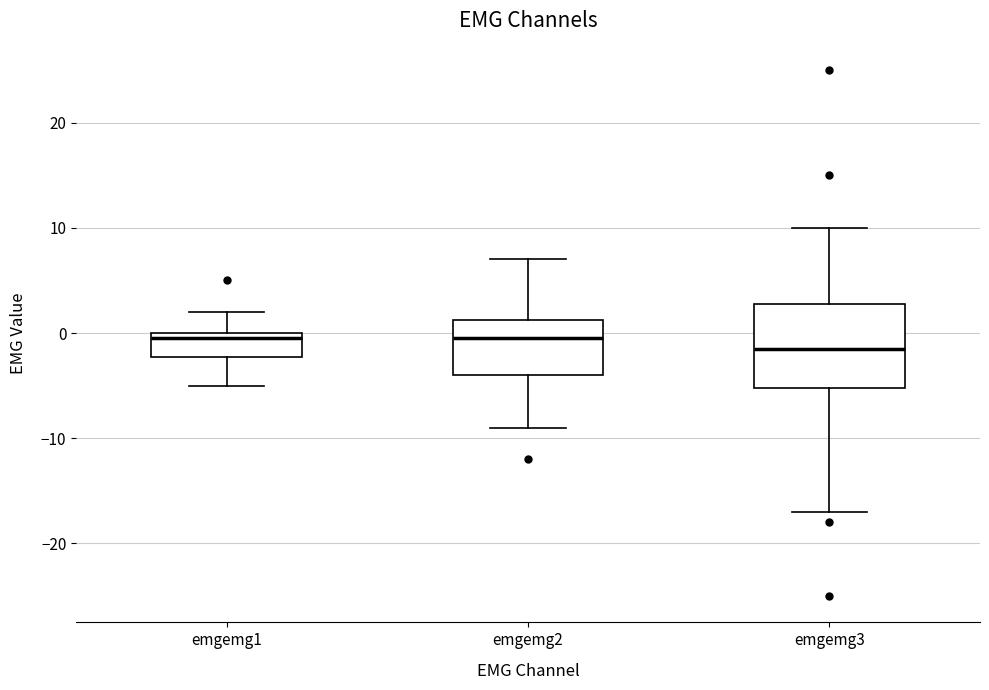

Reading left to right, read every box against the y-axis: the position of its median line, the range the box covers, and the ends of its whiskers. The values are not printed on the chart, so give them approximately, as read against the axis.

emgemg1: median 0 (just below the box's upper edge), box -2 to 0, whiskers -5 to 2
emgemg2: median 0, box -4 to 1, whiskers -9 to 7
emgemg3: median -1, box -5 to 3, whiskers -17 to 10